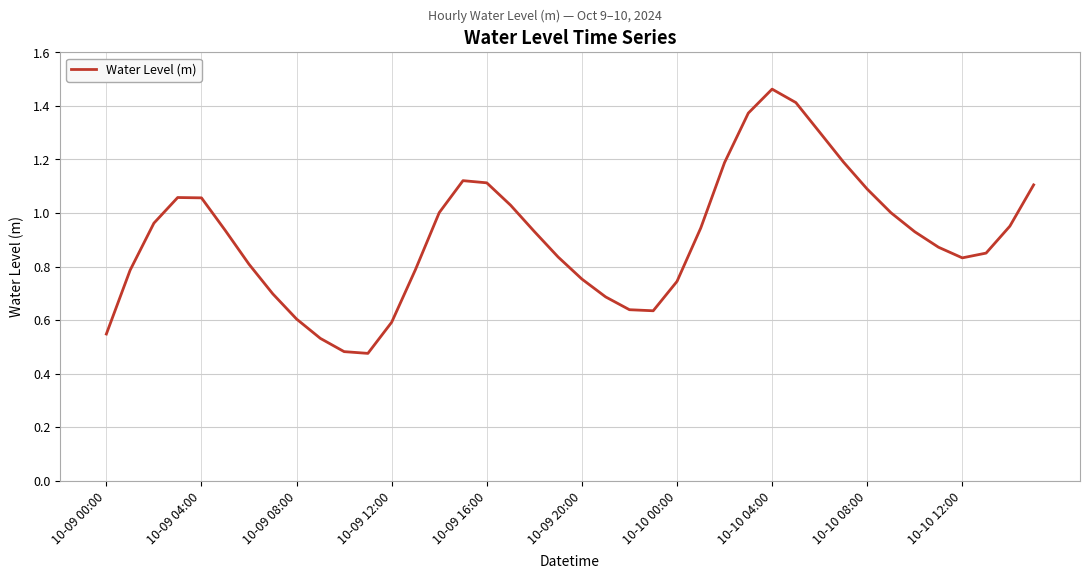

At which category does the chart reach its peak across all series?

10-10 04:00